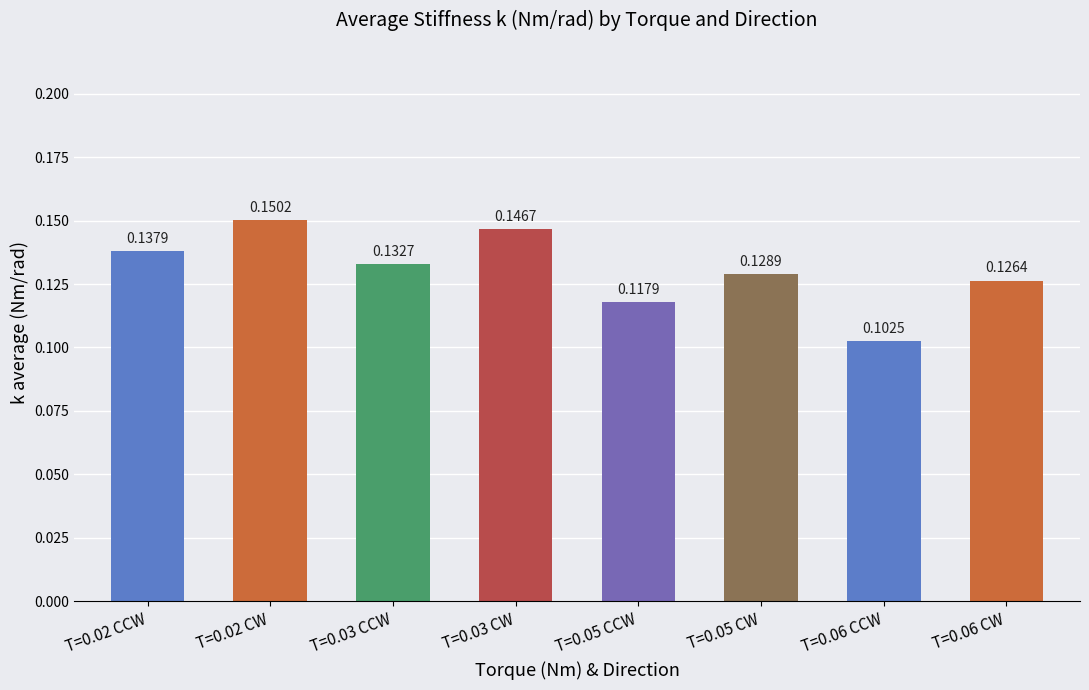

How many values are between 0 and 1?

8